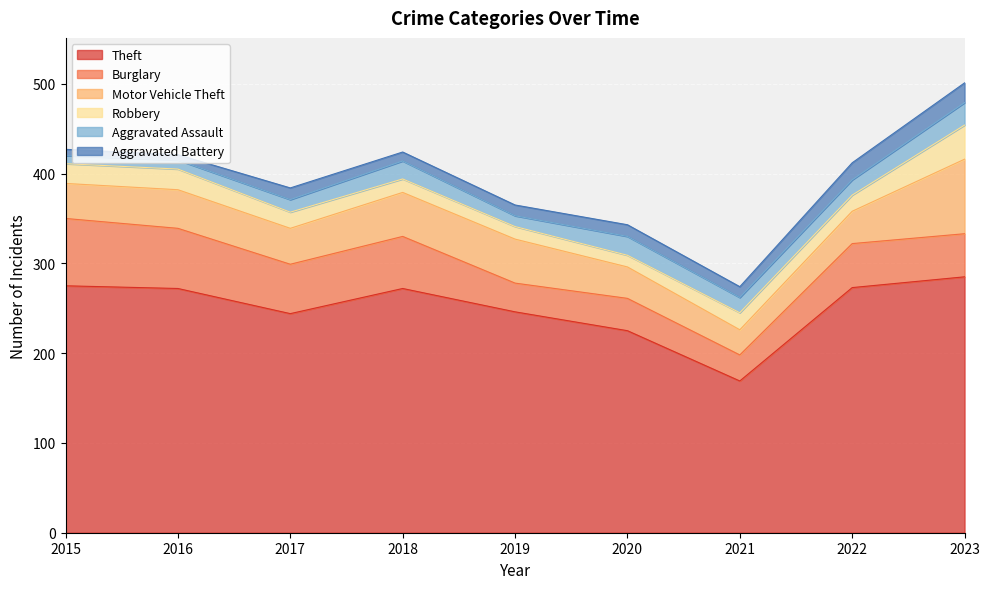

True or false: Burglary and Aggravated Assault intersect in this chart.

False